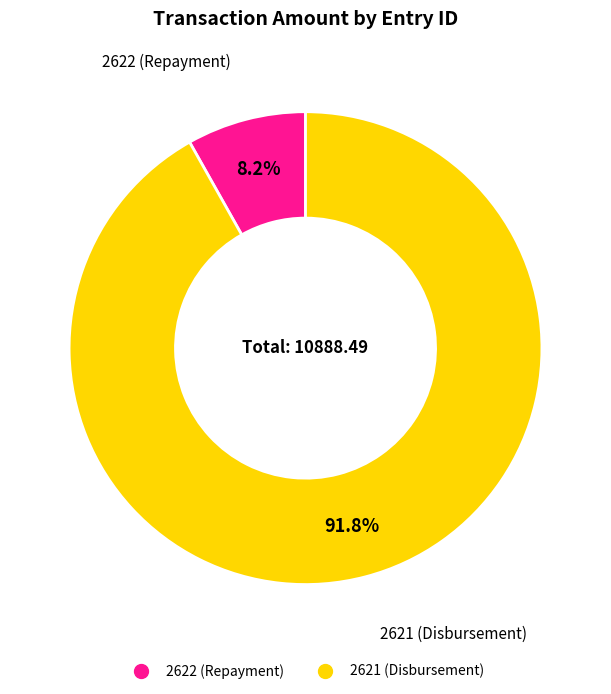

Is it true that 2621 (Disbursement) is 85% of the pie?

False